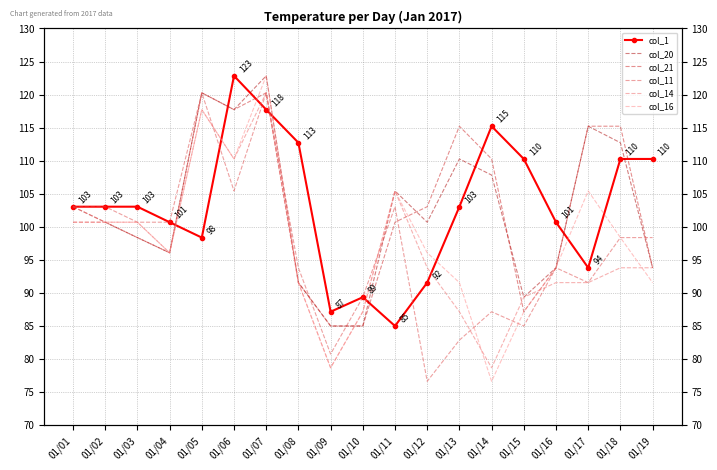

Where is the first local maximum for col_20?

01/05